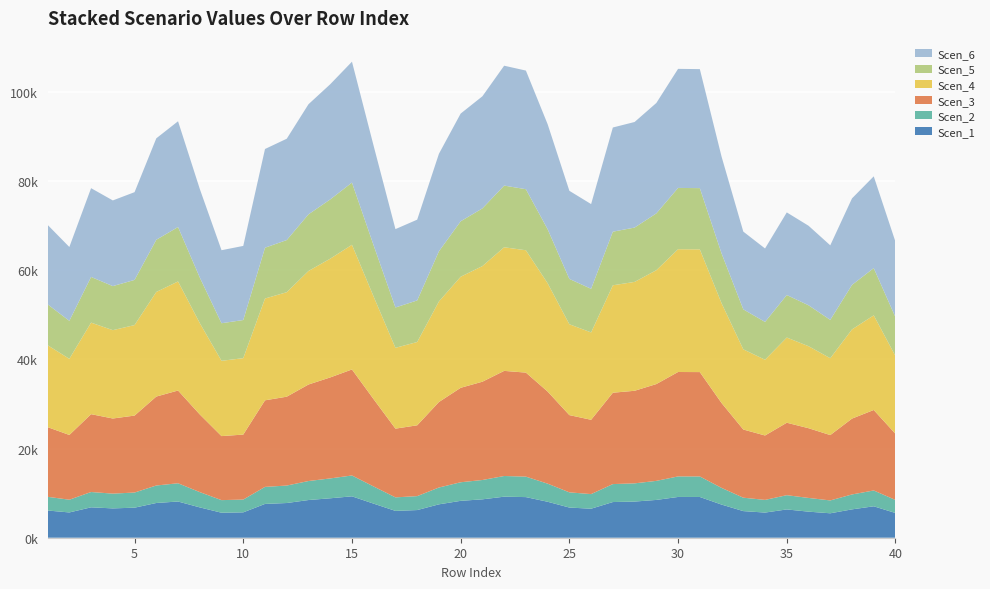

Reading left to right, what are all the values shown in this chart?

Scen_1: 1=6100.4	2=5668.8	3=6815.7	4=6576.7	5=6737.9	6=7787.6	7=8120.4	8=6801.1	9=5606.0	10=5689.8	11=7579.6	12=7779.9	13=8452.2	14=8842.1	15=9281.9	16=7635.9	17=6017.4	18=6201.8	19=7486.2	20=8270.4	21=8607.4	22=9203.7	23=9108.7	24=8063.2	25=6764.1	26=6505.3	27=7998.7	28=8106.2	29=8476.7	30=9142.2	31=9137.0	32=7431.3	33=5968.8	34=5640.0	35=6343.3	36=5845.5	37=5478.4	38=6357.8	39=7046.5	40=5543.8
Scen_2: 1=3072.8	2=2855.4	3=3433.1	4=3312.7	5=3393.9	6=3922.7	7=4090.2	8=3425.7	9=2823.8	10=2866.0	11=3817.9	12=3918.8	13=4257.4	14=4453.8	15=4675.3	16=3846.2	17=3031.0	18=3123.9	19=3770.8	20=4165.8	21=4335.6	22=4635.9	23=4588.0	24=4061.4	25=3407.1	26=3276.7	27=4029.0	28=4083.1	29=4269.7	30=4604.9	31=4602.3	32=3743.1	33=3006.5	34=2840.9	35=3195.1	36=3075.6	37=2882.4	38=3345.2	39=3549.4	40=2916.9
Scen_3: 1=15622.3	2=14517.0	3=17454.1	4=16842.0	5=17254.8	6=19943.1	7=20795.2	8=17416.7	9=14356.3	10=14570.9	11=19410.3	12=19923.3	13=21645.1	14=22643.5	15=23769.7	16=19554.5	17=15409.8	18=15882.1	19=19171.2	20=21179.4	21=22042.5	22=23569.4	23=23326.1	24=20648.8	25=17322.0	26=16659.3	27=20483.7	28=20758.9	29=21707.8	30=23411.9	31=23398.7	32=19030.5	33=15285.4	34=14443.2	35=16244.2	36=15636.6	37=14654.6	38=17007.1	39=18045.3	40=14829.6
Scen_4: 1=18371.5	2=17071.8	3=20525.7	4=19805.9	5=20291.4	6=23452.8	7=24454.8	8=20481.7	9=16882.8	10=17135.2	11=22826.2	12=23429.5	13=25454.2	14=26628.4	15=27952.7	16=22995.8	17=18121.7	18=18677.1	19=22545.1	20=24906.6	21=25921.6	22=27717.2	23=27431.1	24=24282.6	25=20370.4	26=19591.0	27=24088.4	28=24412.1	29=25528.0	30=27532.1	31=27516.5	32=22379.6	33=17975.4	34=16985.0	35=19103.0	36=18388.4	37=17233.6	38=20000.1	39=21220.9	40=17439.4
Scen_5: 1=9168.5	2=8519.9	3=10243.6	4=9884.4	5=10126.7	6=11704.4	7=12204.5	8=10221.6	9=8425.5	10=8551.5	11=11391.7	12=11692.8	13=12703.2	14=13289.2	15=13950.1	16=11476.3	17=9043.8	18=9321.0	19=11251.4	20=12429.9	21=12936.5	22=13832.6	23=13689.8	24=12118.5	25=10166.1	26=9777.1	27=12021.6	28=12183.1	29=12740.1	30=13740.2	31=13732.4	32=11168.8	33=8970.8	34=8476.6	35=9533.6	36=9176.9	37=8600.6	38=9981.3	39=10590.5	40=8703.3
Scen_6: 1=17814.7	2=16554.4	3=19903.7	4=19205.7	5=19676.4	6=22742.0	7=23713.7	8=19861.0	9=16371.1	10=16615.9	11=22134.4	12=22719.4	13=24682.8	14=25821.4	15=27105.6	16=22298.9	17=17572.5	18=18111.0	19=21861.8	20=24151.8	21=25136.0	22=26877.2	23=26599.7	24=23546.7	25=19753.0	26=18997.3	27=23358.4	28=23672.2	29=24754.3	30=26697.6	31=26682.6	32=21701.3	33=17430.6	34=16470.3	35=18524.0	36=17831.1	37=16711.3	38=19394.0	39=20577.8	40=16910.9